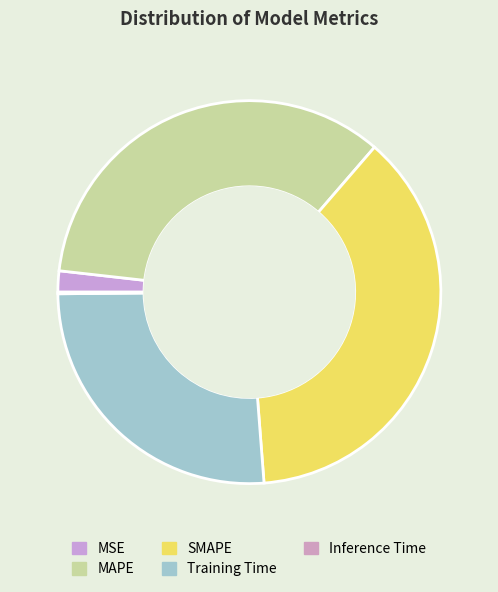

What percentage is the MAPE slice, to the nearest percent?

35%